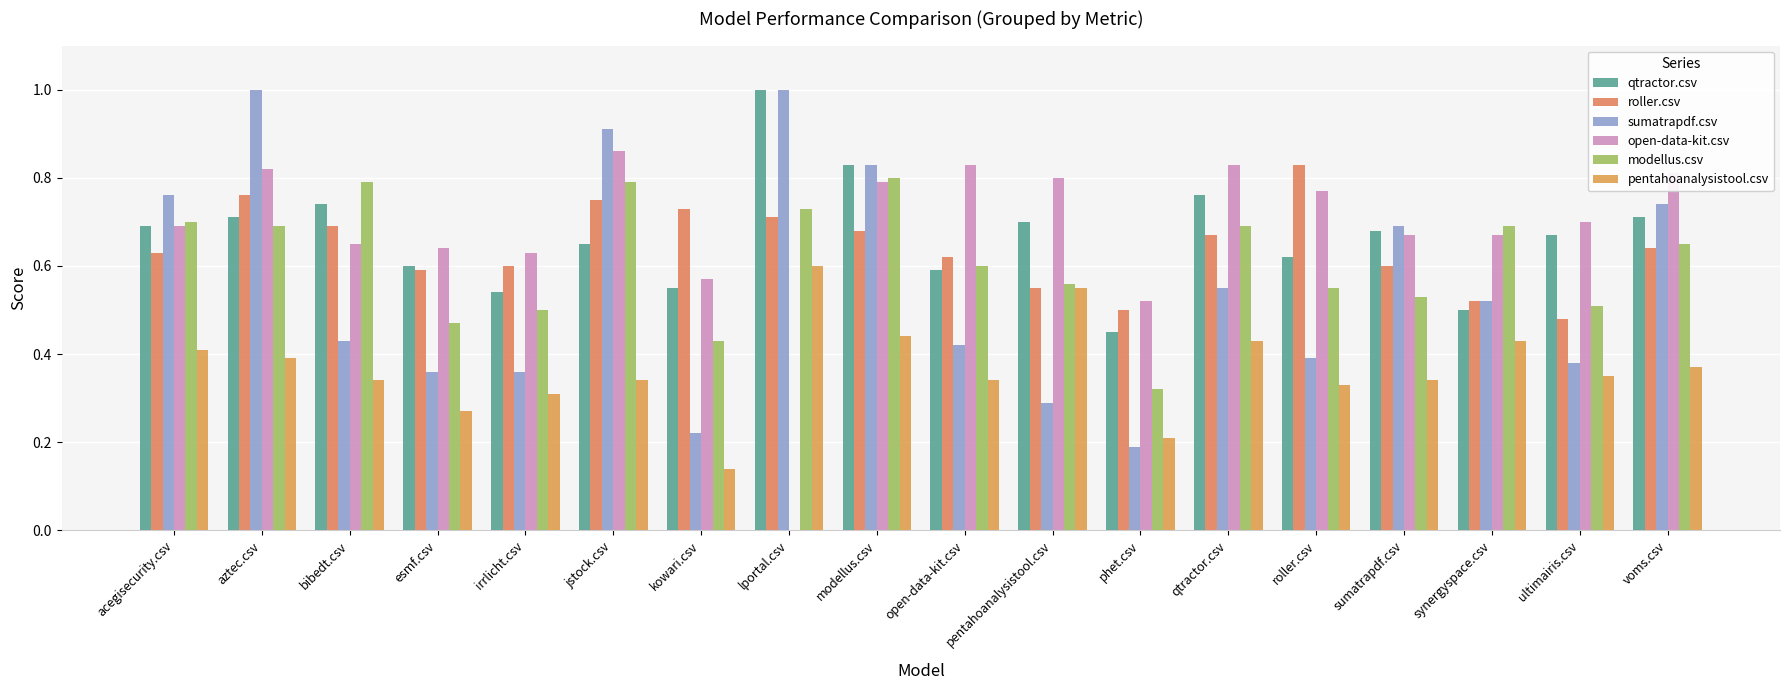

At how many categories does at least one series exceed 0?

18